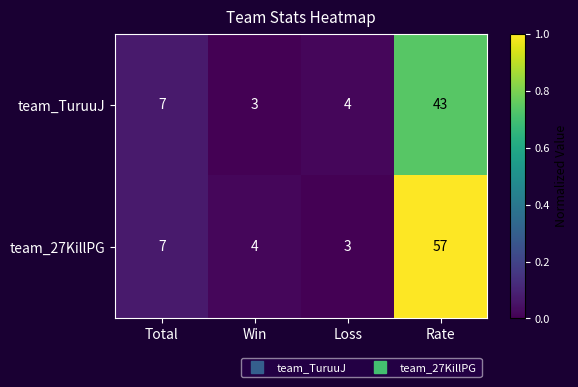

What is the sum of the team_27KillPG values at Loss and Rate?

60